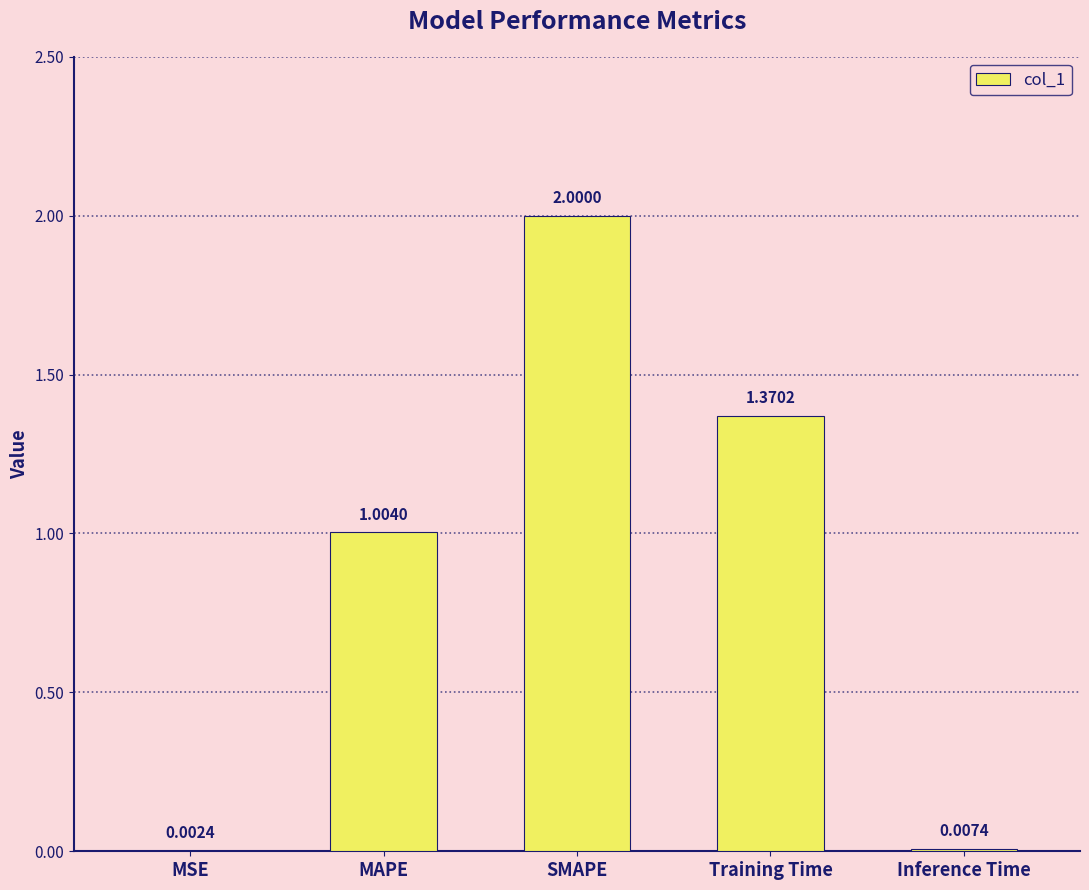

What is the sum of all values?

4.4